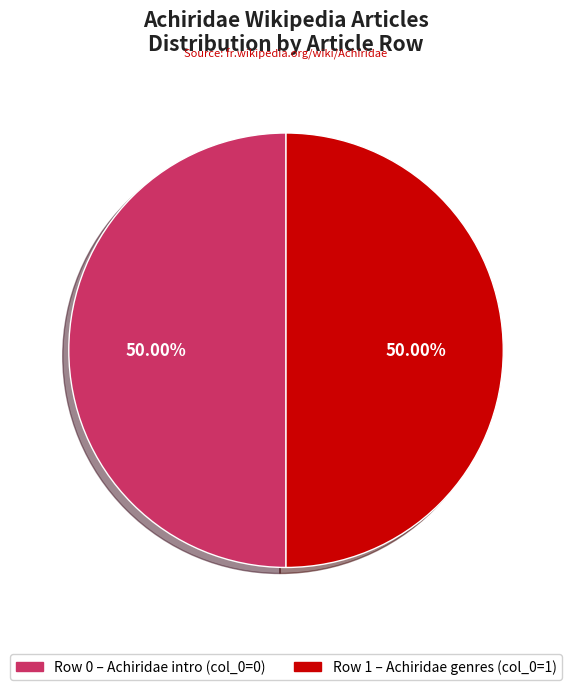

Is the sum of Row 1 and Row 0 greater than half?

Yes